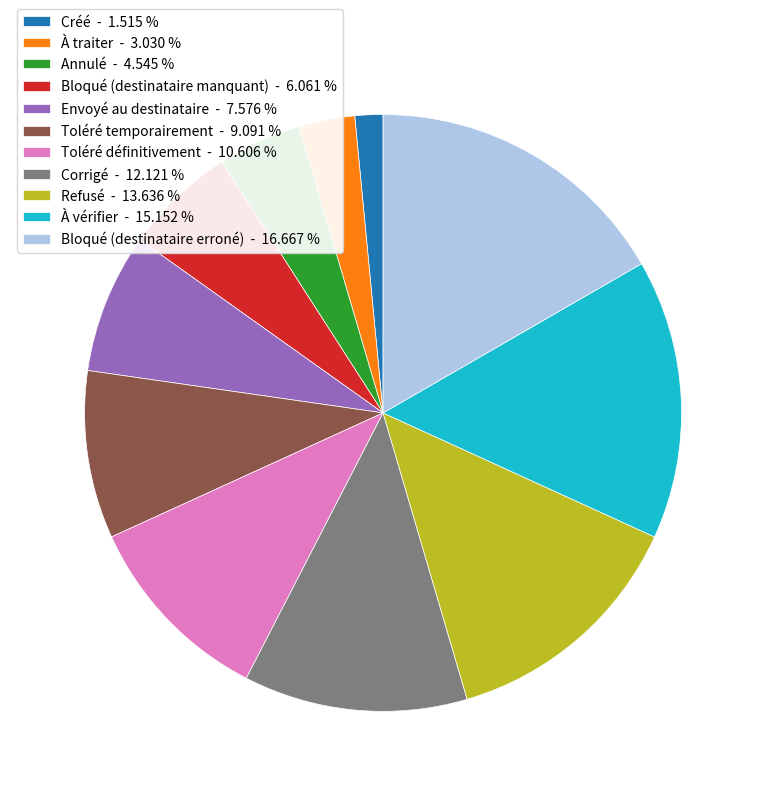

Is it true that À vérifier is 15% of the pie?

True